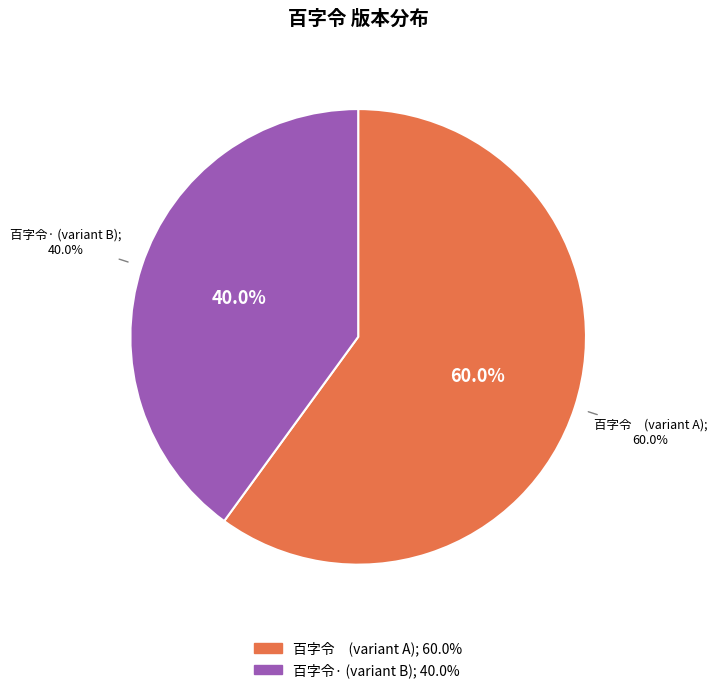

What percentage is NOT represented by 百字令　七月登瑞士碧勒突斯山巅，遇大风雪?

40.0%